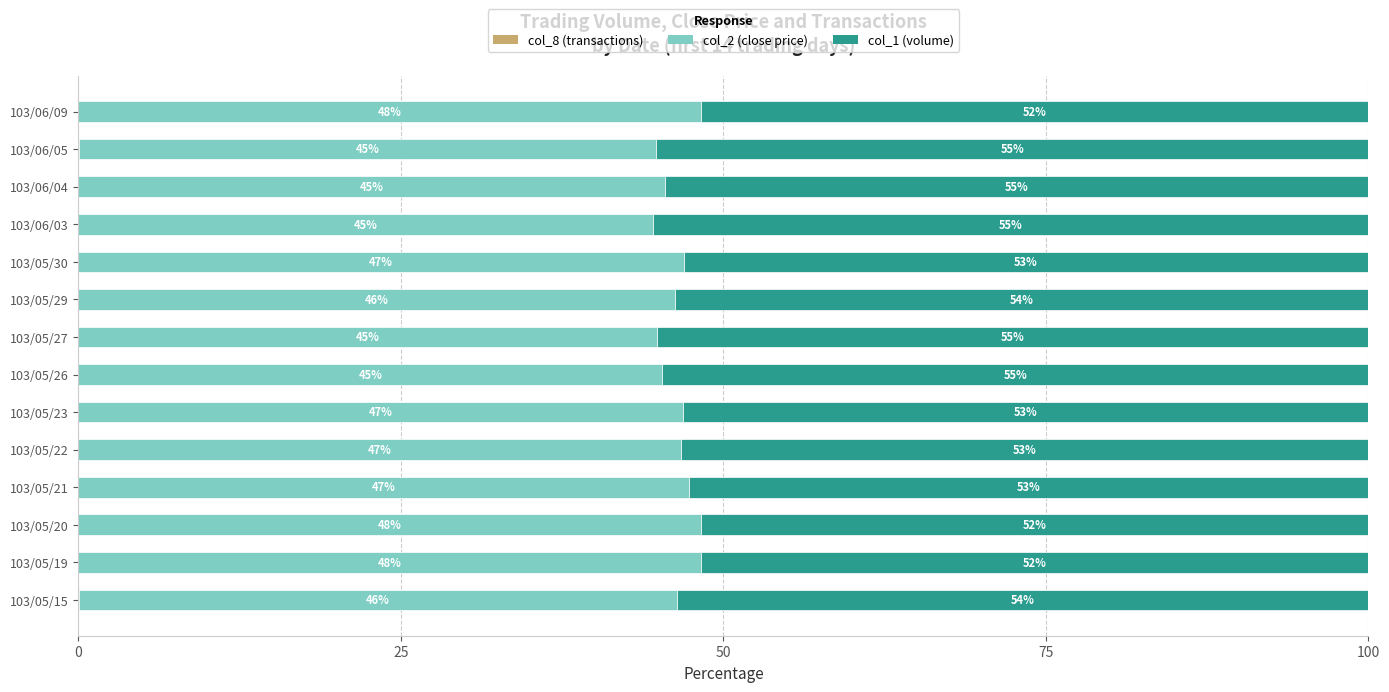

What is the total value across all series at 103/05/22?

100.0